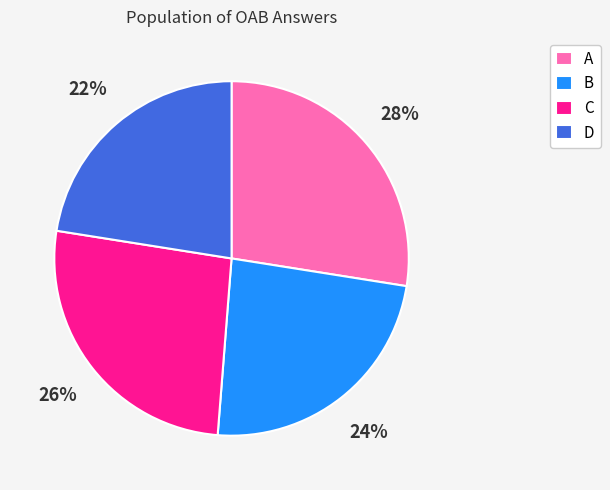

Which slice is the smallest?

D